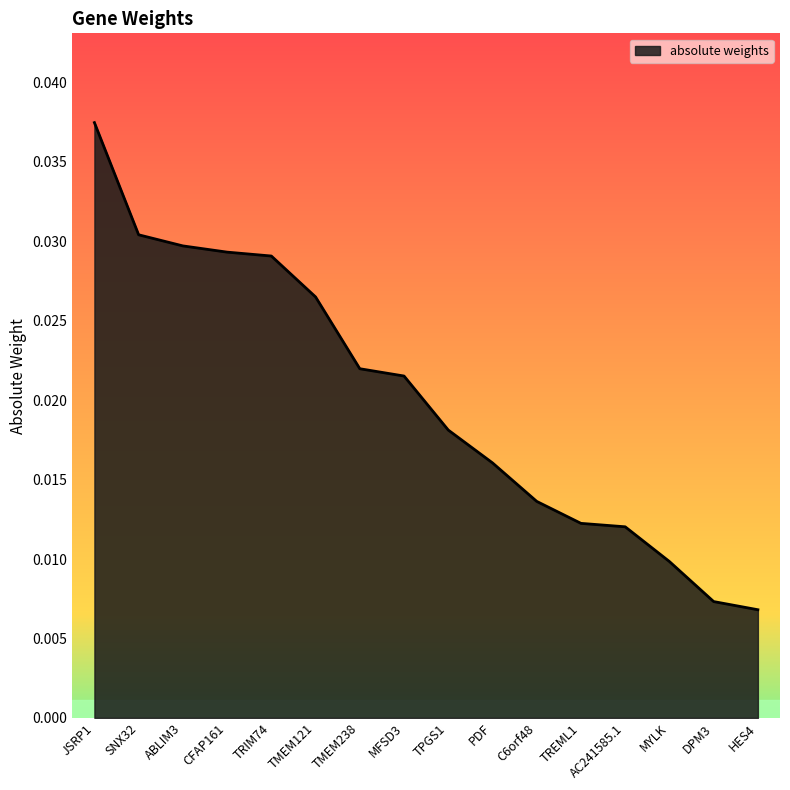

What position from the left is TMEM238?

7